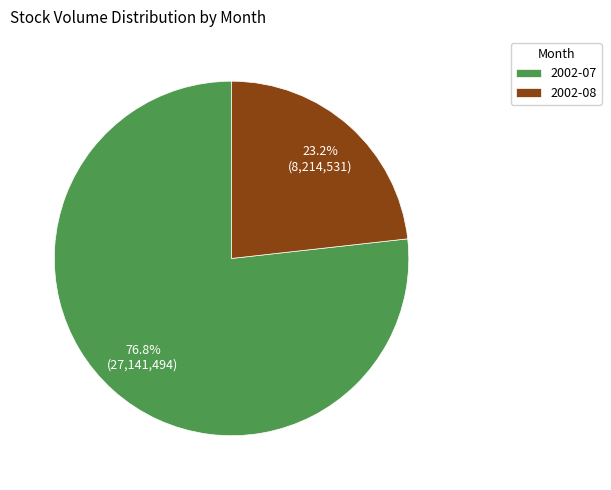

What percentage do 2002-07 and 2002-08 together represent?

100.0%